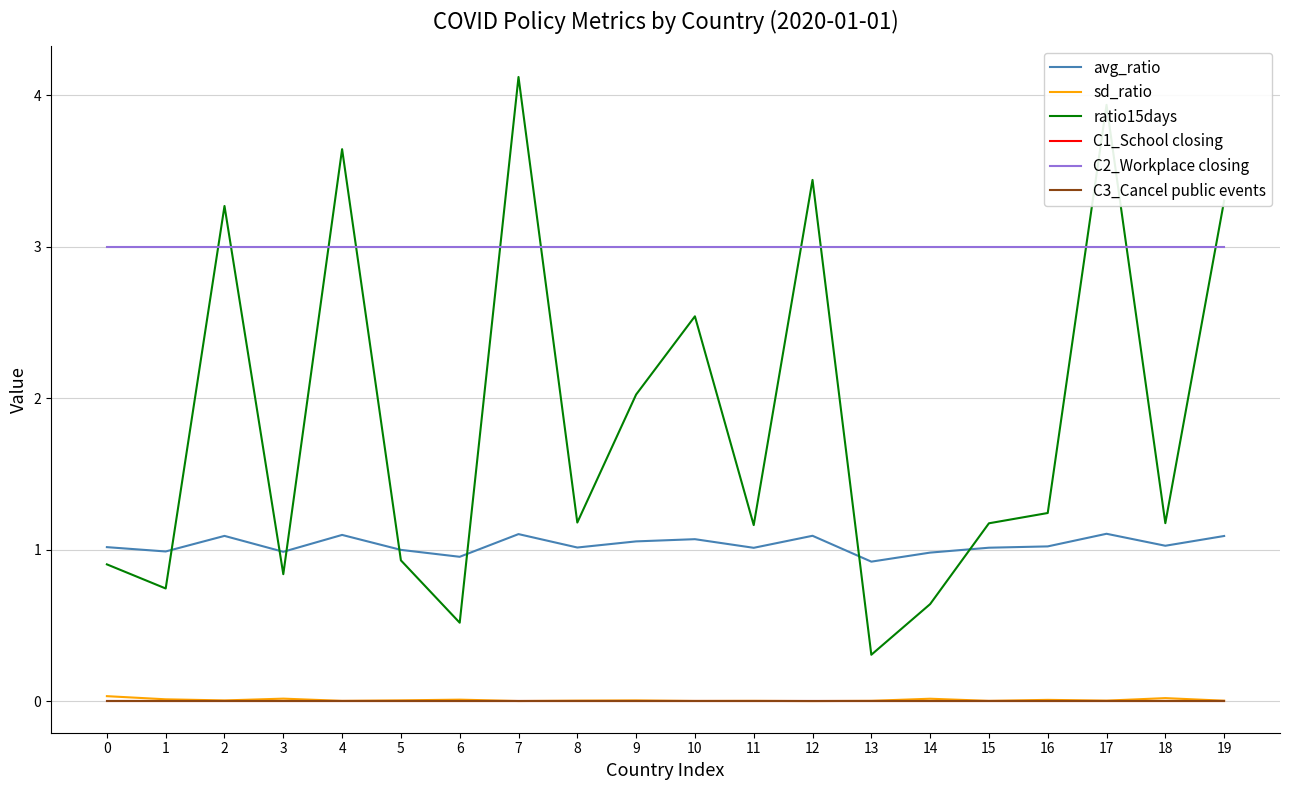

Does the chart have visible grid lines?

Yes